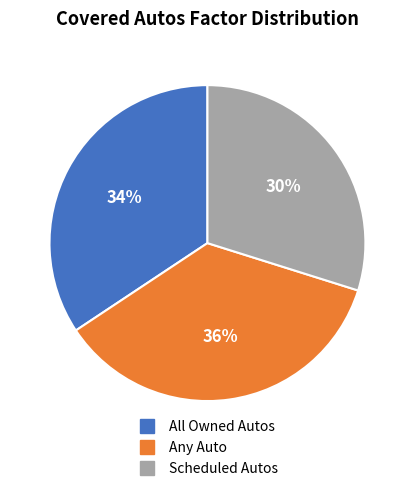

To the nearest percent, what is the difference between the Any Auto and Scheduled Autos slice percentages?

6%